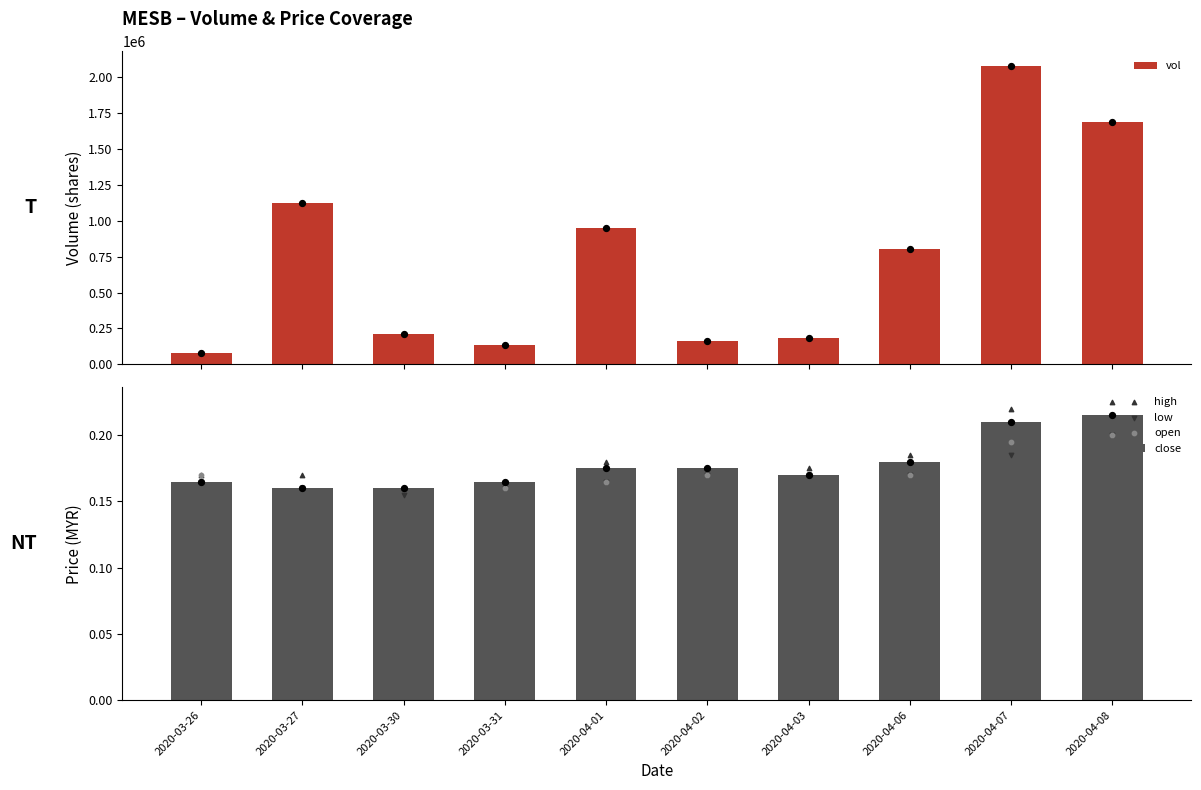

Which series has the largest total across all categories?

vol